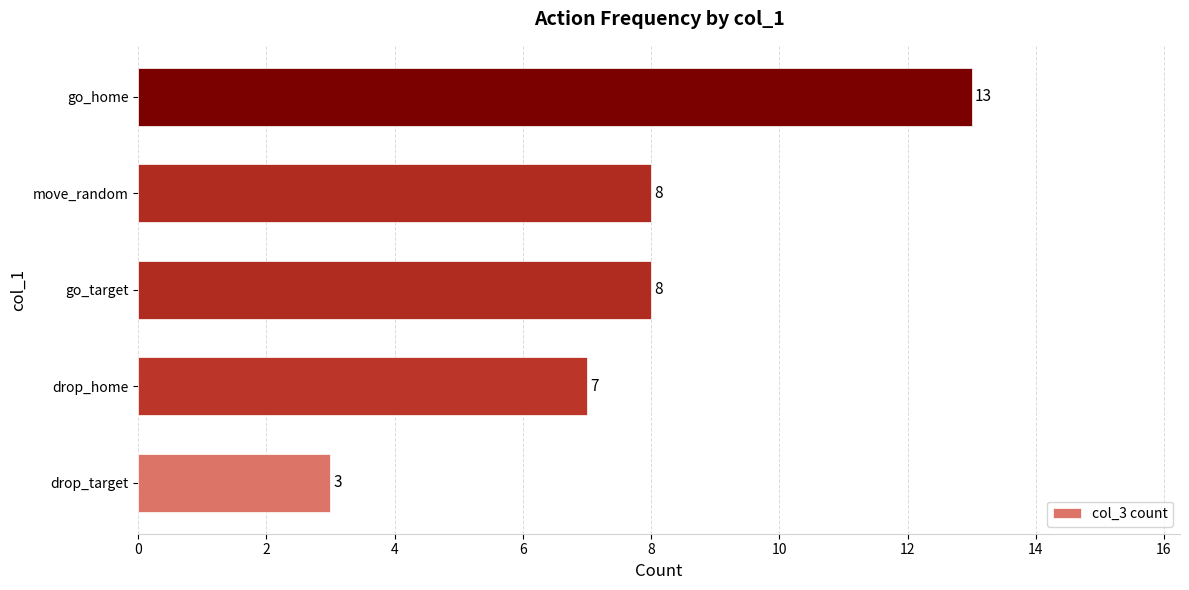

How many values are between 7 and 8?

3